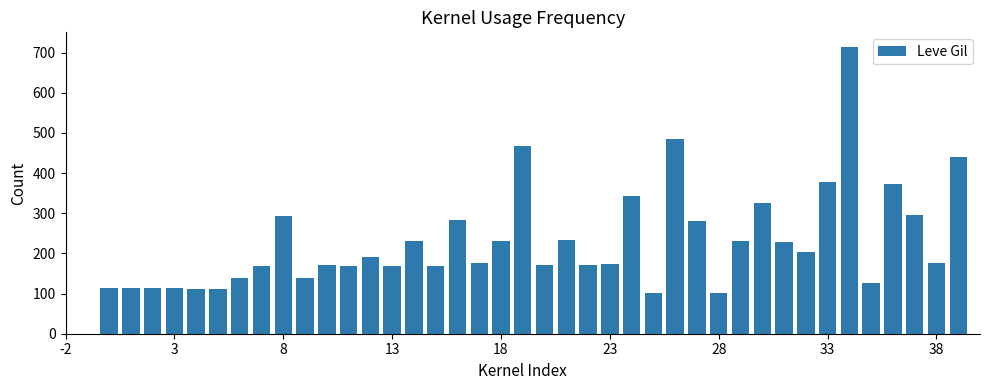

What is the difference between the second highest and second lowest values?

384